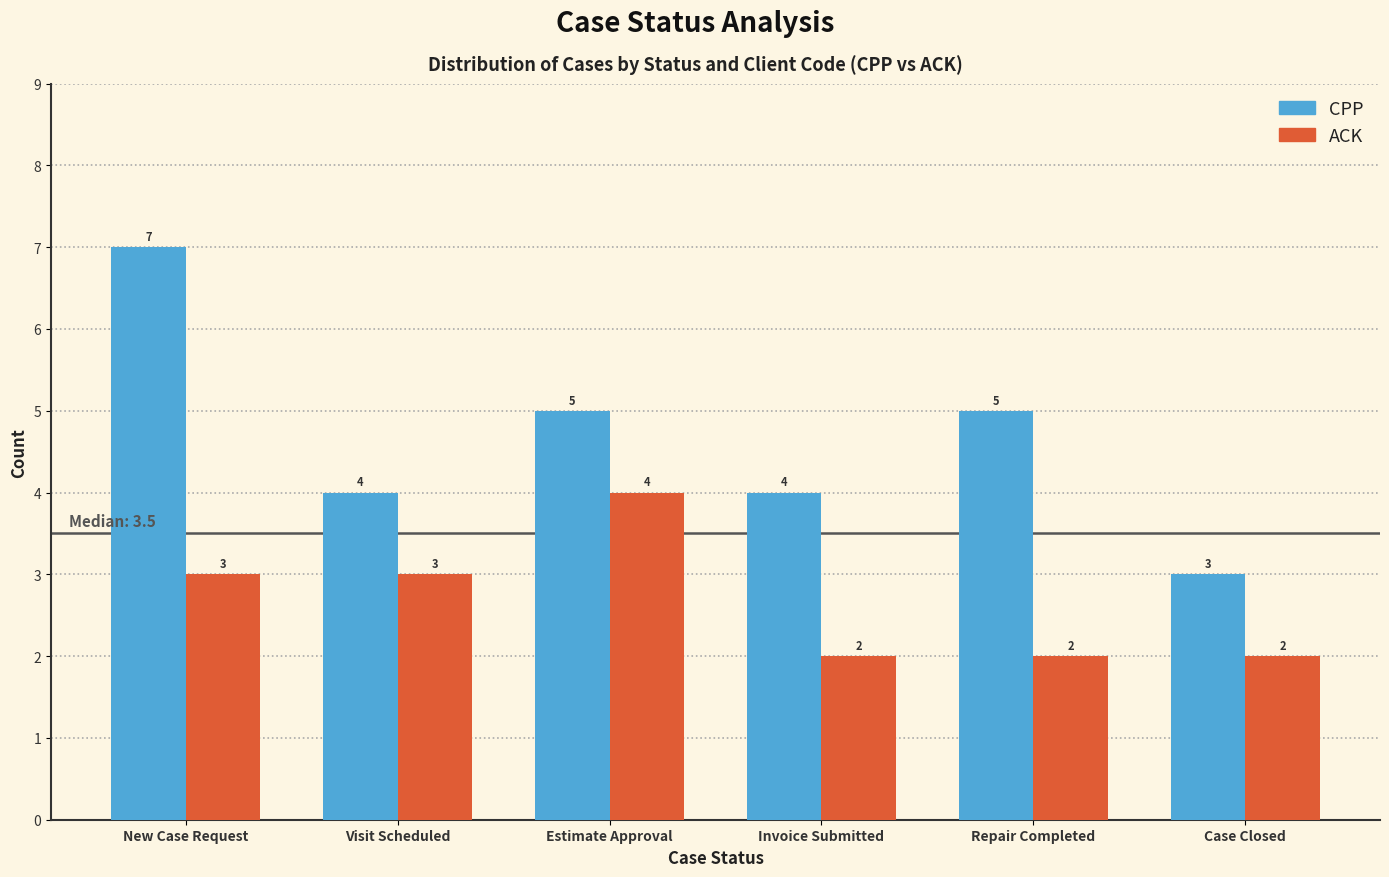

Reading left to right, list all the values displayed in this chart.

CPP: New Case Request=7	Visit Scheduled=4	Estimate Approval=5	Invoice Submitted=4	Repair Completed=5	Case Closed=3
ACK: New Case Request=3	Visit Scheduled=3	Estimate Approval=4	Invoice Submitted=2	Repair Completed=2	Case Closed=2